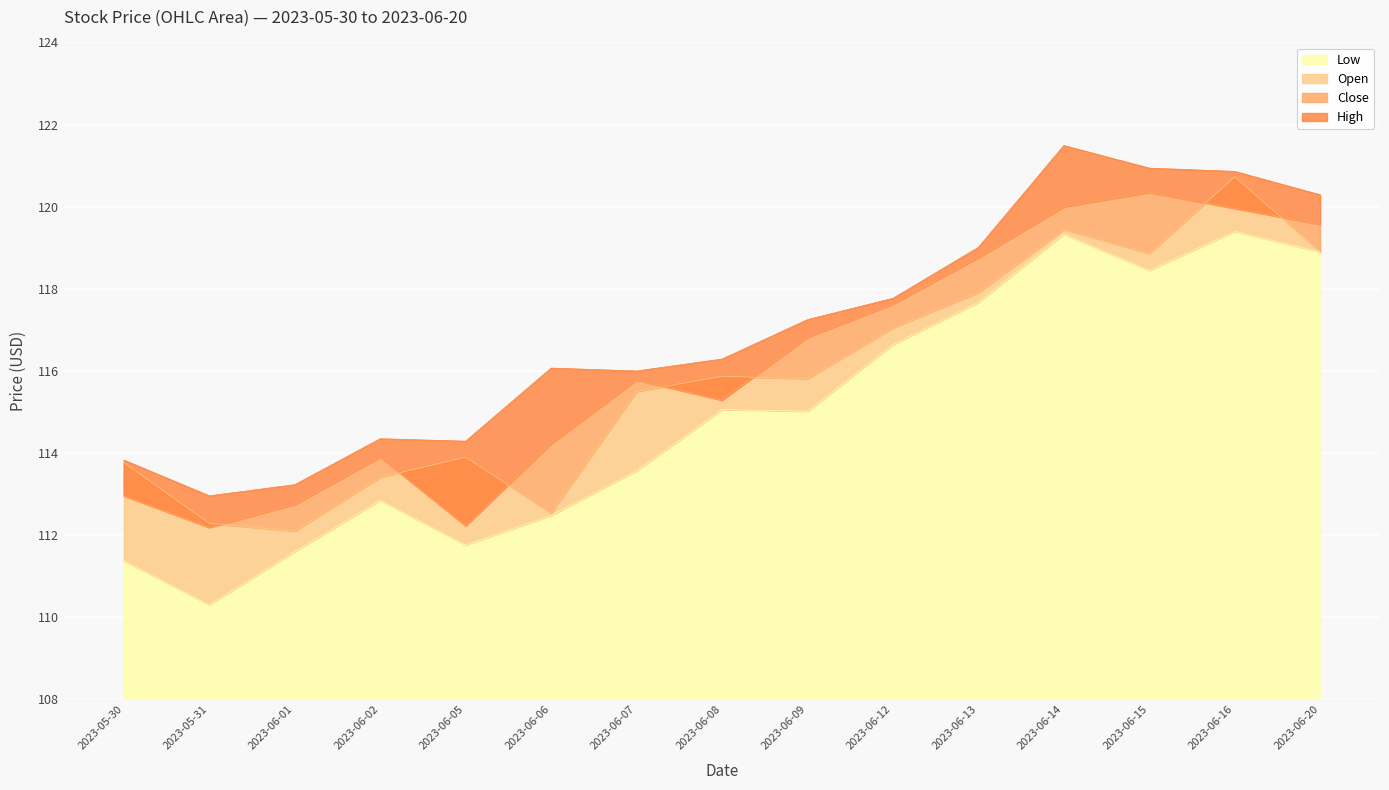

What is the total value across all series at 2023-06-06?

455.3